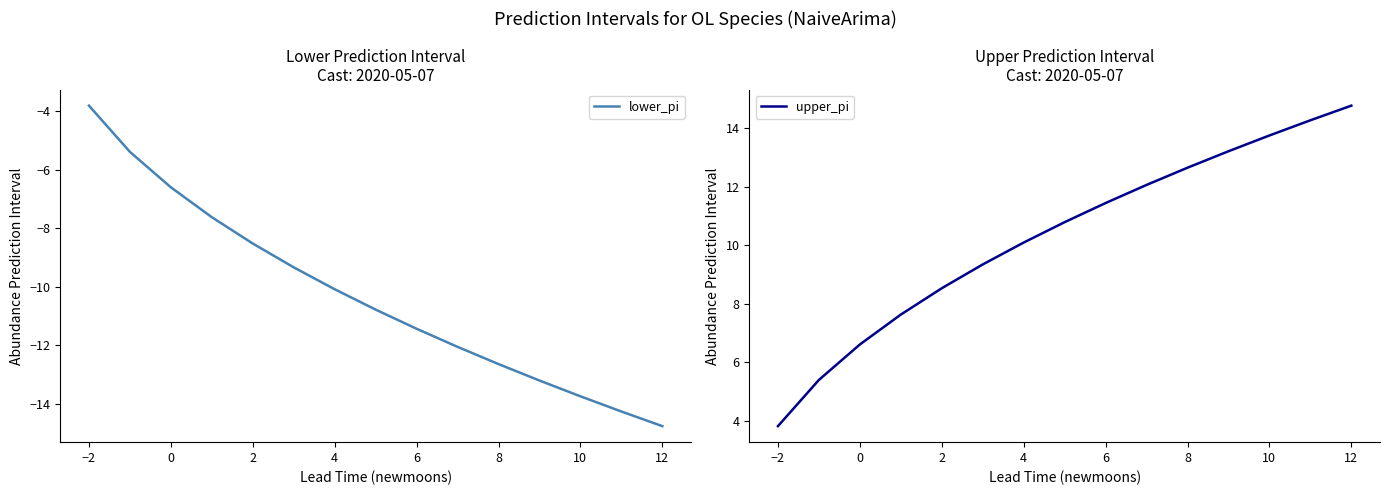

Does the chart display data point markers on the line(s)?

No